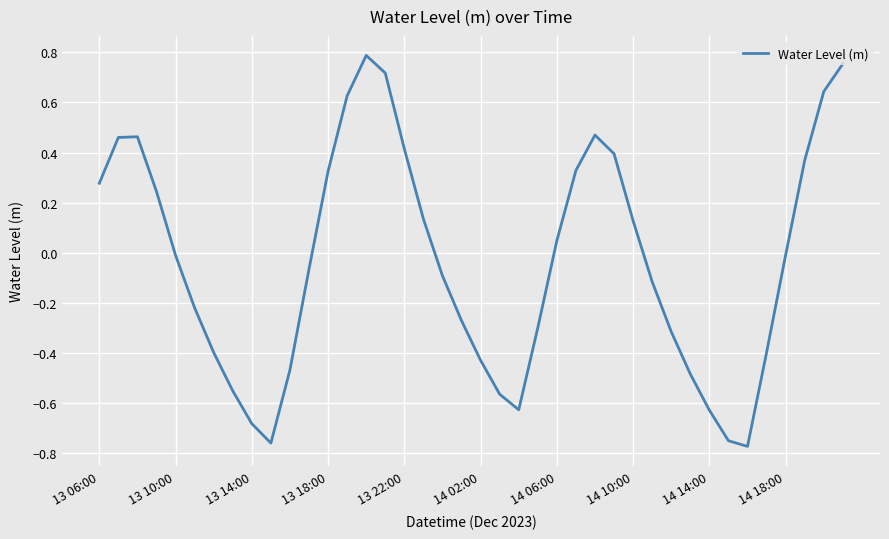

What is the difference between the maximum and minimum values?

1.6